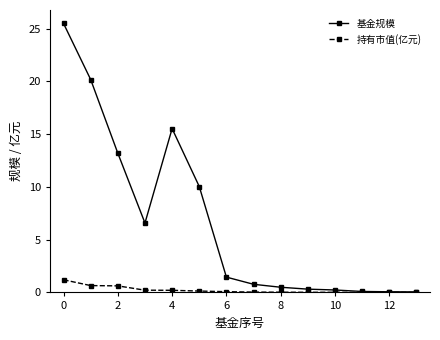

Does the chart have visible grid lines?

No